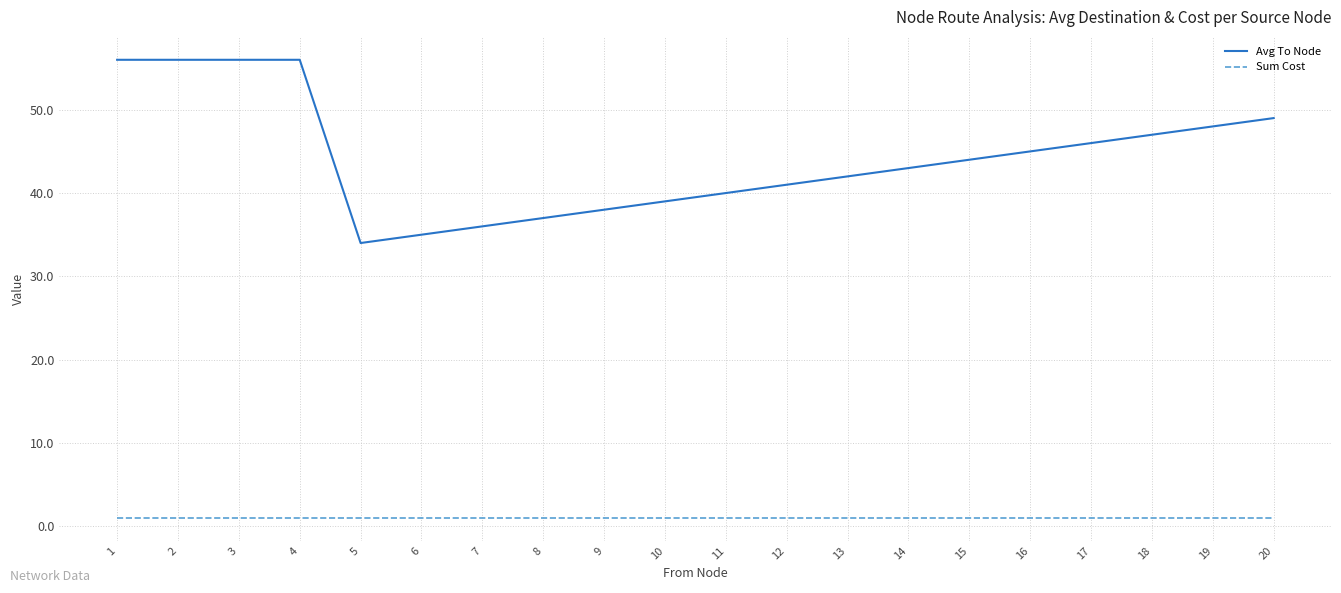

True or false: Sum Cost has a value of 1 at 10.

True